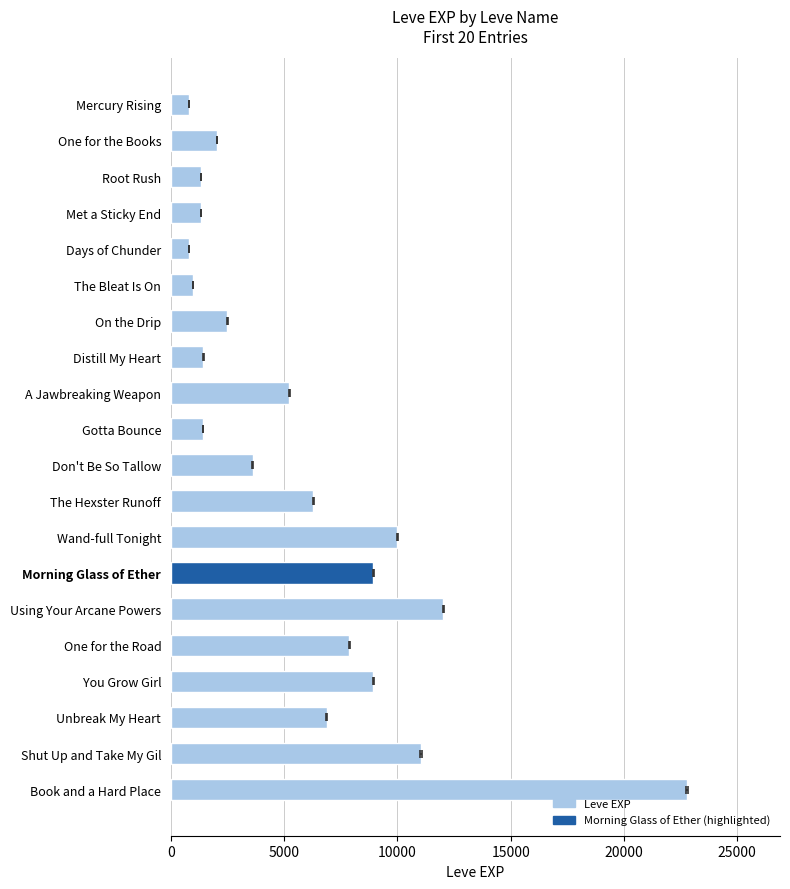

What is the sum of all values?

116180